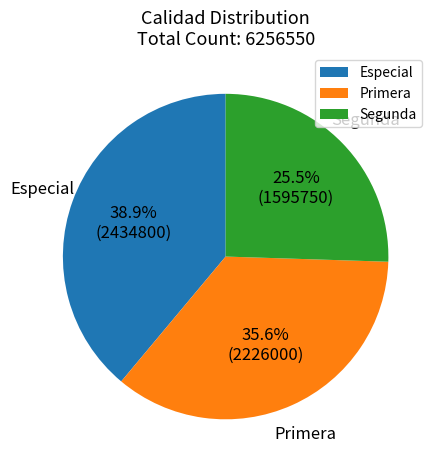

How many slices are in this pie chart?

3